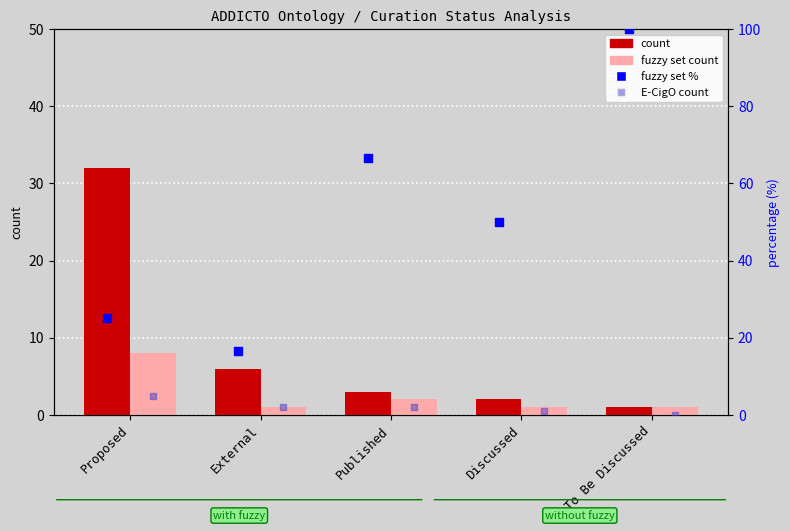

Is the value of fuzzy set count at Discussed greater than the value of E-CigO count at Published?

No